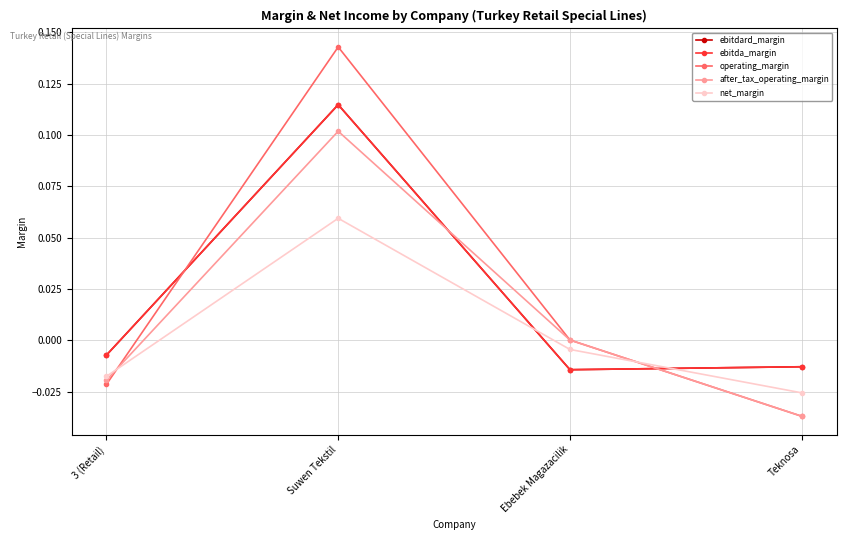

Rank the categories by ebitdard_margin value from highest to lowest.

Suwen Tekstil, 3 (Retail), Teknosa, Ebebek Magazacilik